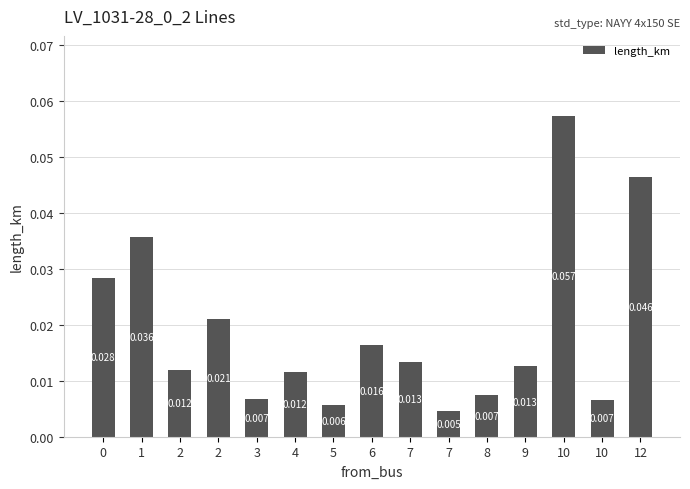

Reading right to left, extract all data points from this chart.

12=0.0	10=0.0	10=0.1	9=0.0	8=0.0	7=0.0	7=0.0	6=0.0	5=0.0	4=0.0	3=0.0	2=0.0	2=0.0	1=0.0	0=0.0